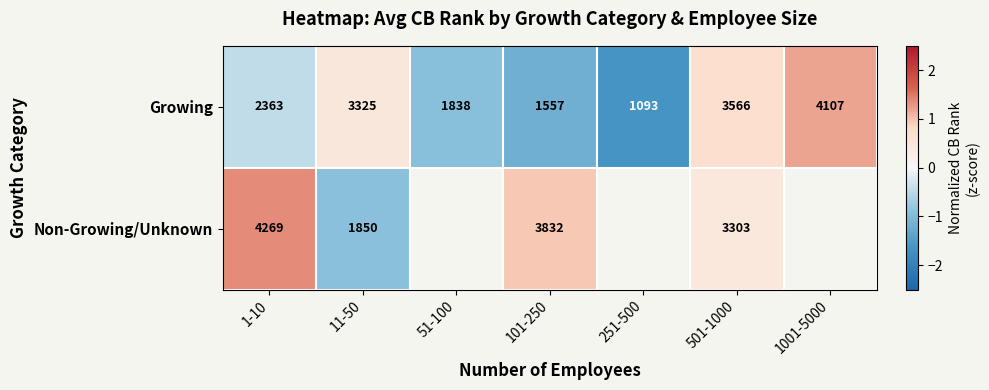

What is the minimum value shown in the chart?

-1.6